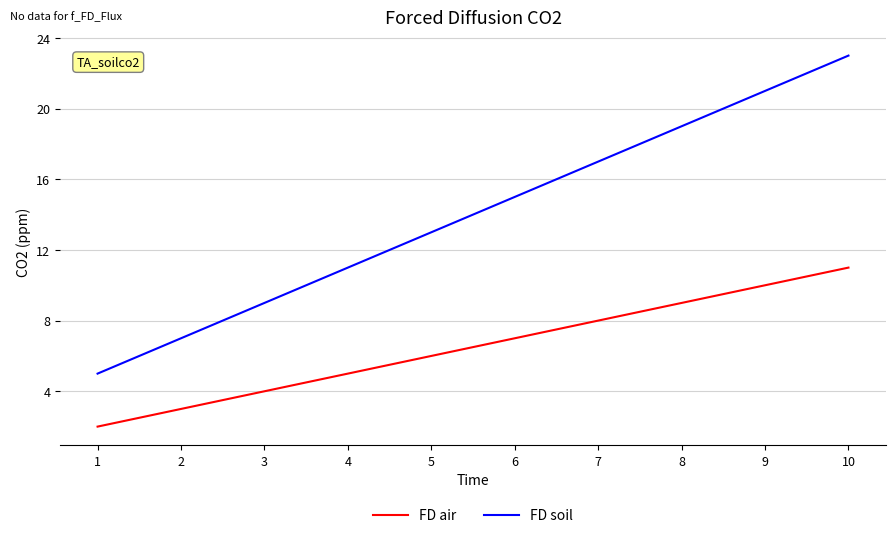

What is the total value across all series at 9?

31